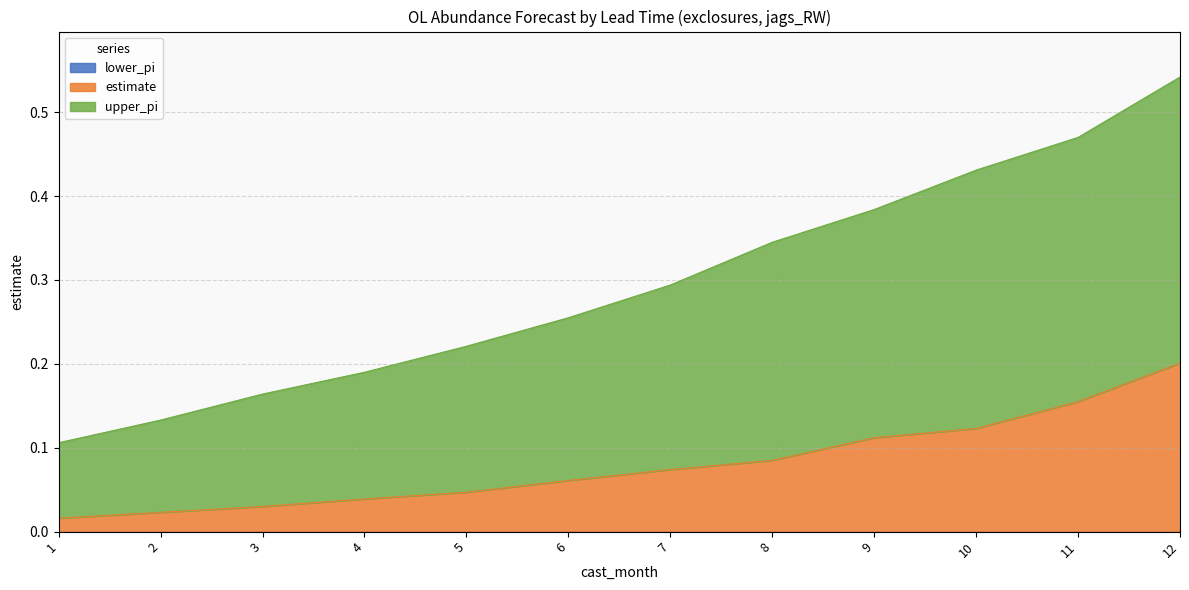

What is the value of the upper_pi point at the 10th from the left?

0.4